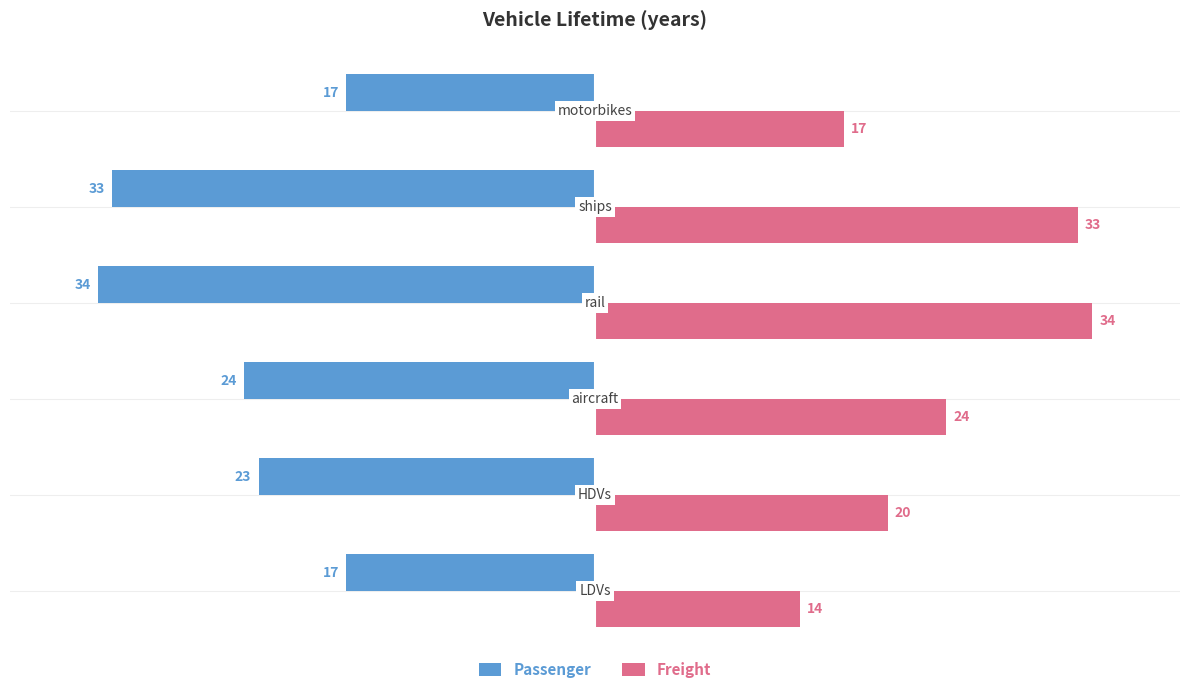

Rank the series by their average value, from lowest to highest.

Passenger, Freight